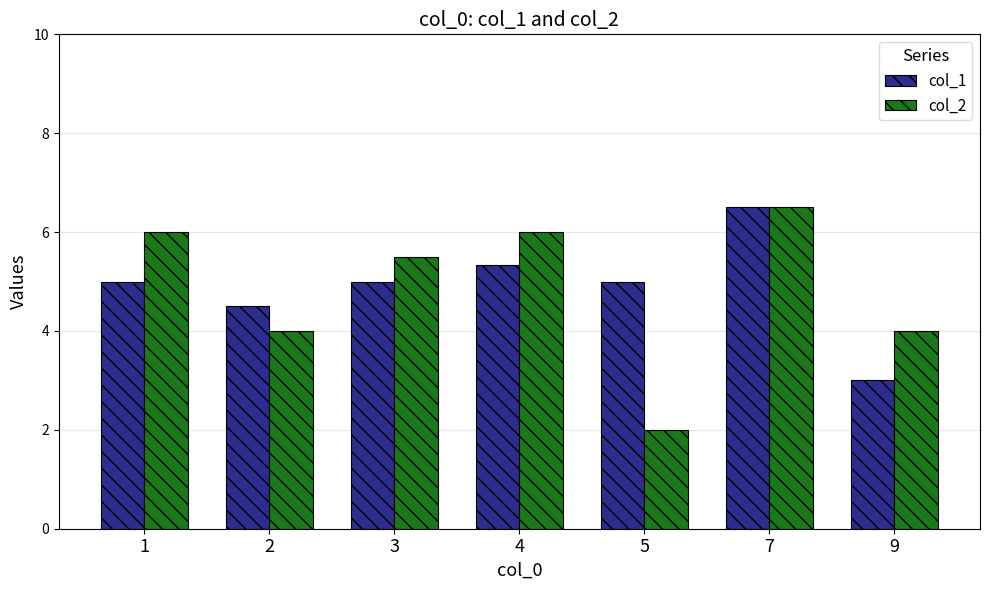

Is the value of col_2 at 5 greater than the value of col_1 at 7?

No